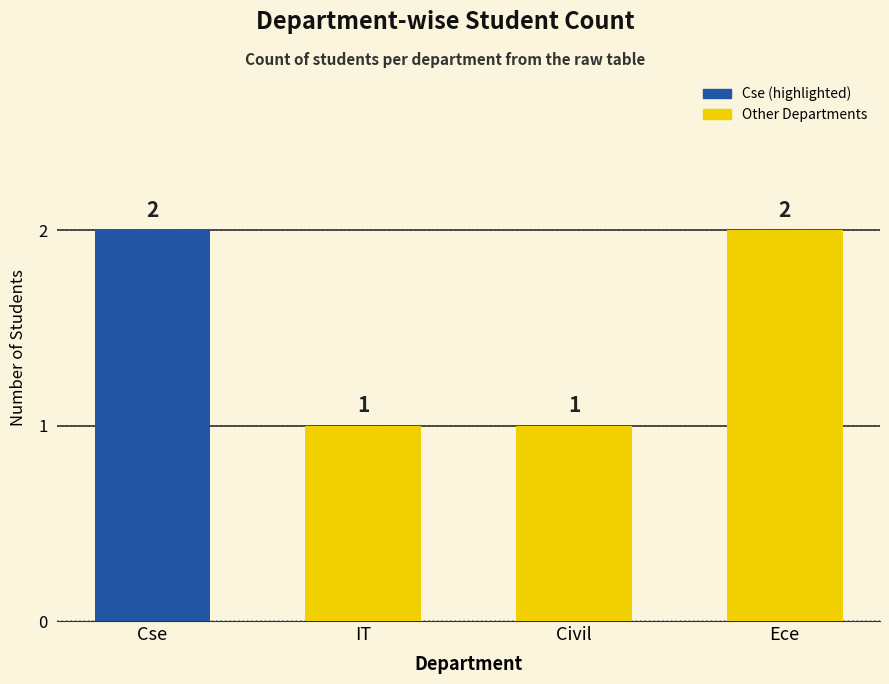

Count the values in the range 1 to 2.

4